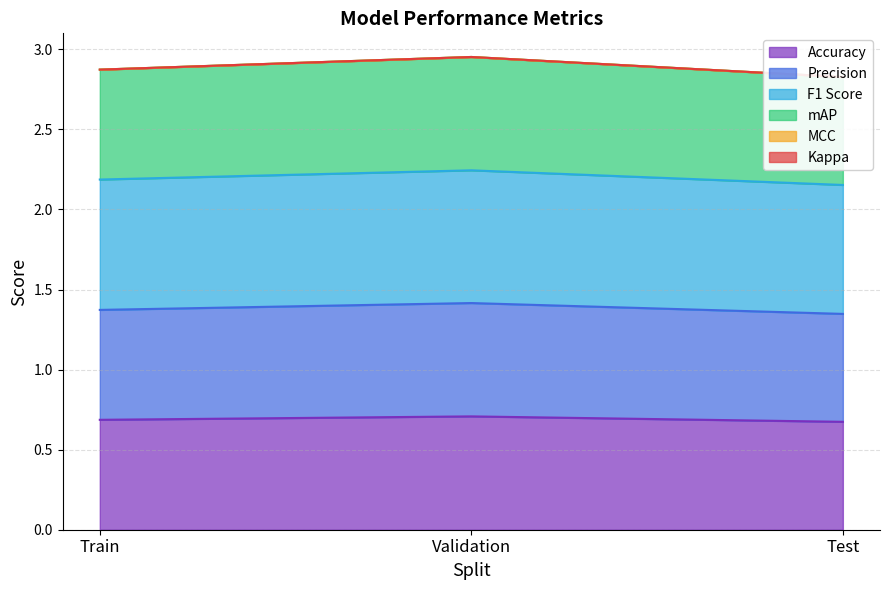

Count the number of categories in the chart.

3